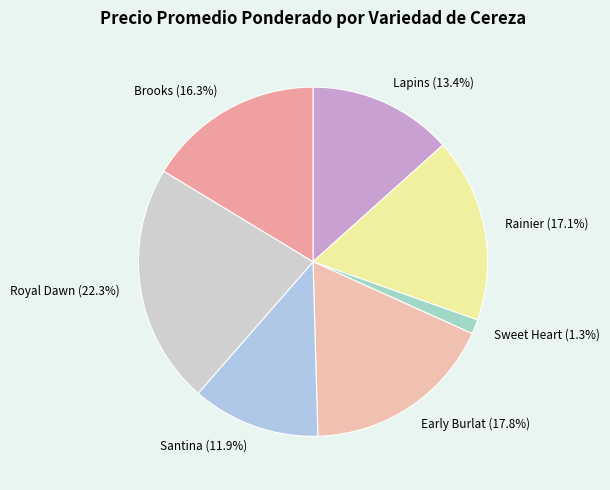

True or false: Early Burlat accounts for 18% of the total.

True